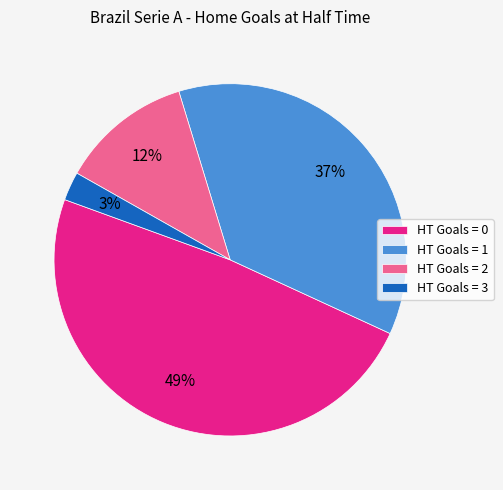

To the nearest percent, what is the difference between the largest and smallest slice percentages?

46%